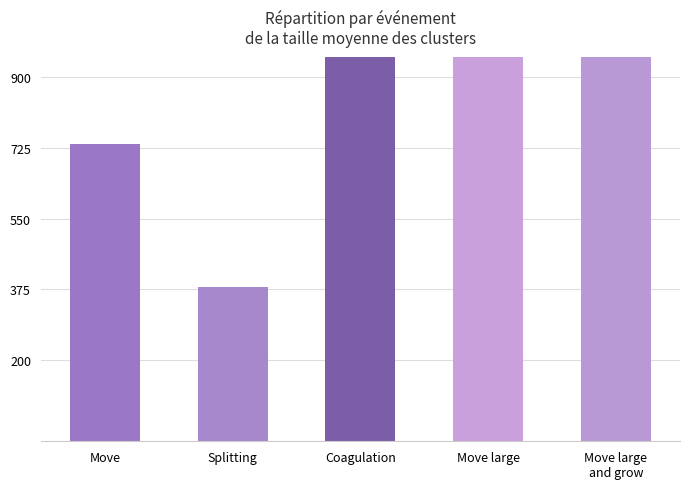

What is the smallest value displayed?

381.3